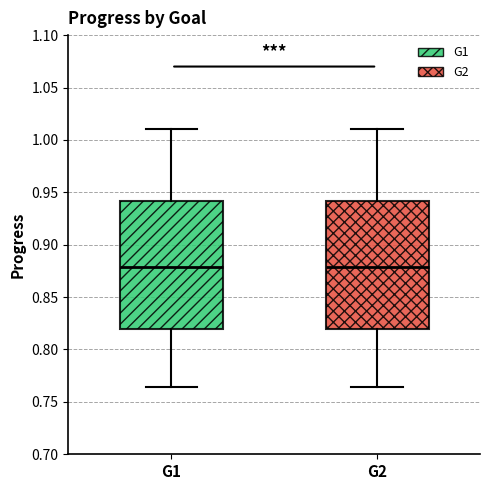

Where does the median line of the box for G2 sit on the y-axis? The values are not printed on the chart, so give them approximately, as read against the axis.

0.880